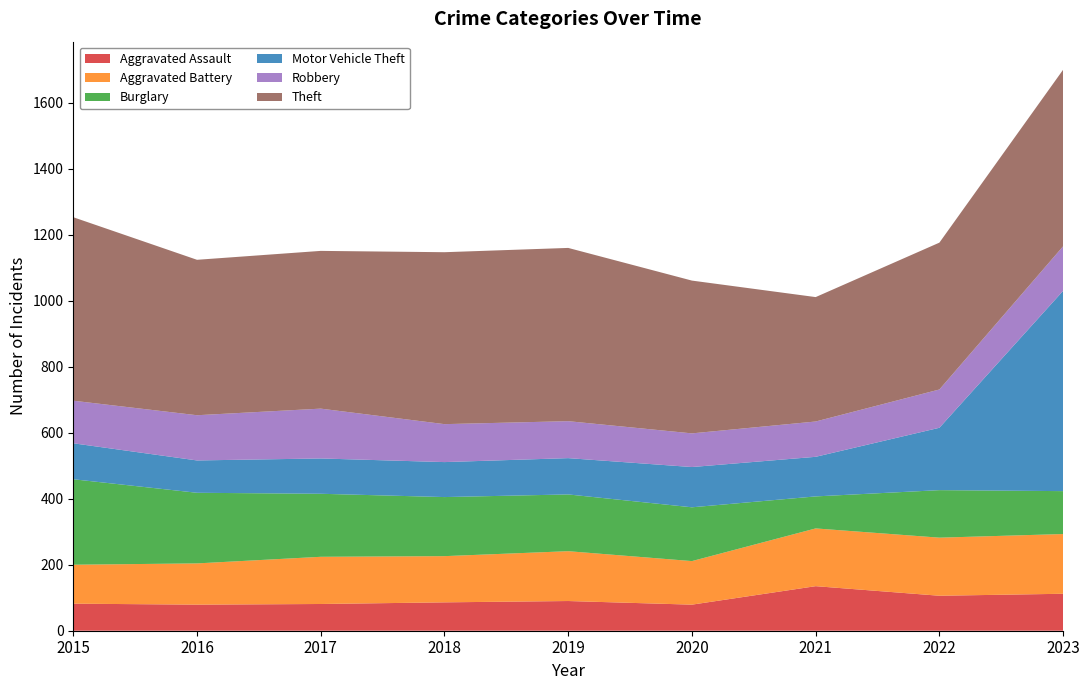

Reading left to right, what are all the values shown in this chart?

Aggravated Assault: 82	79	81	86	90	79	135	106	112
Aggravated Battery: 118	125	143	140	151	132	175	176	181
Burglary: 259	214	191	179	172	163	97	144	130
Motor Vehicle Theft: 109	98	107	106	110	122	120	189	607
Robbery: 129	137	151	115	112	102	107	116	135
Theft: 556	471	478	521	525	463	377	445	535